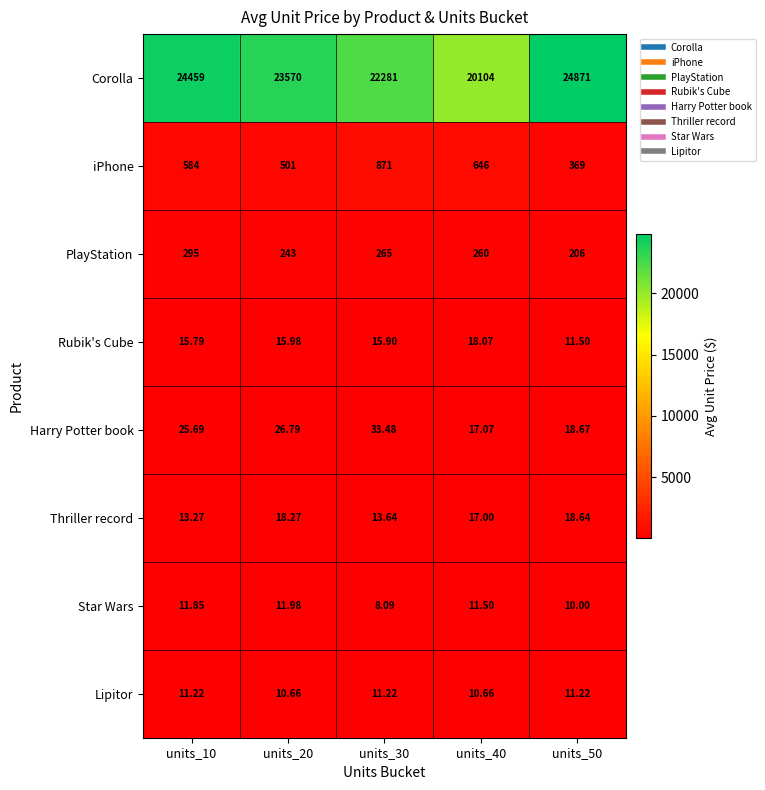

At units_40, list the series in order from largest to smallest.

Corolla, iPhone, PlayStation, Rubik's Cube, Harry Potter book, Thriller record, Star Wars, Lipitor